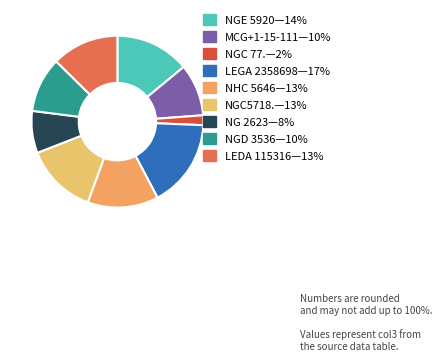

How many segments does this pie chart have?

9